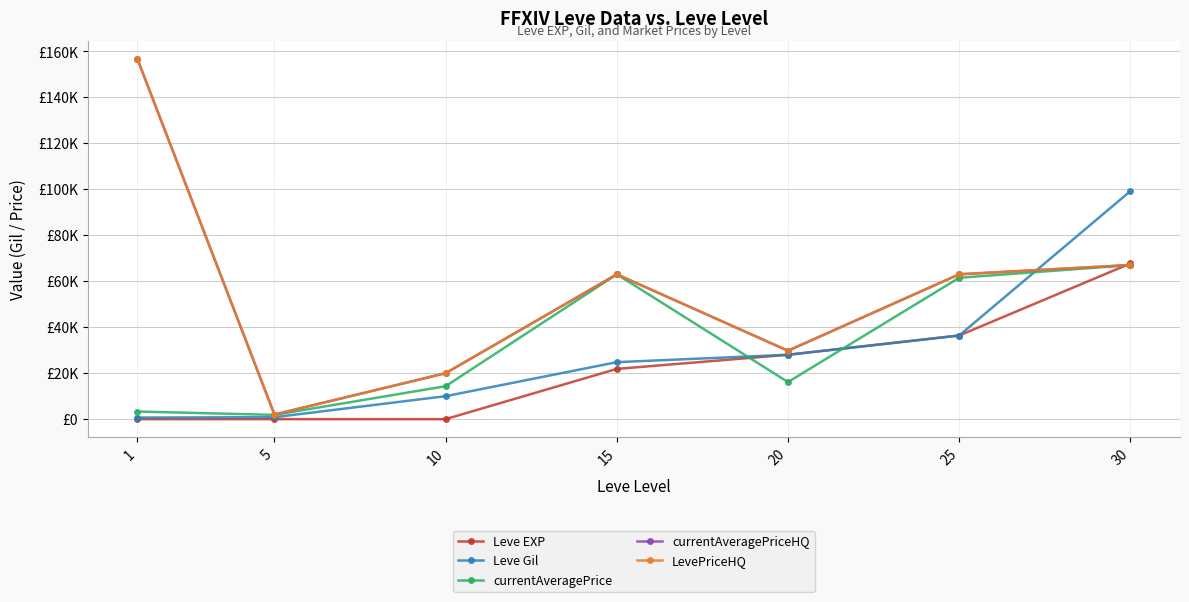

What is the difference between the maximum and minimum values in the Leve EXP series?

67729